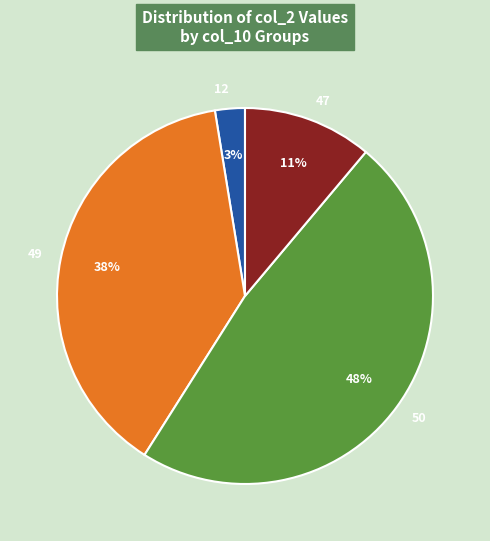

The 50 slice represents 56% of the pie. True or false?

False